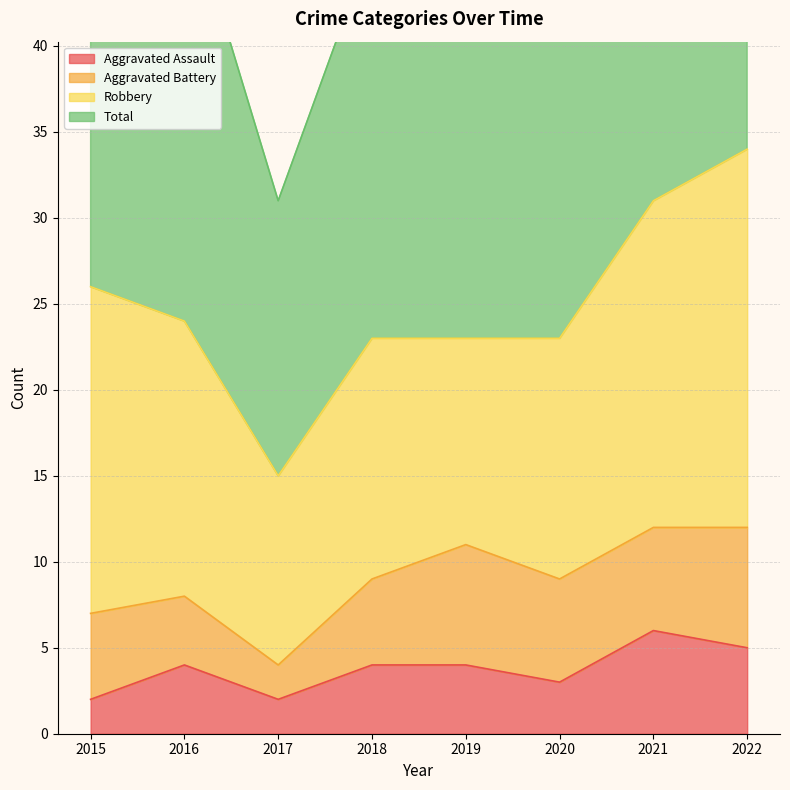

Does the chart display data point markers on the line(s)?

No